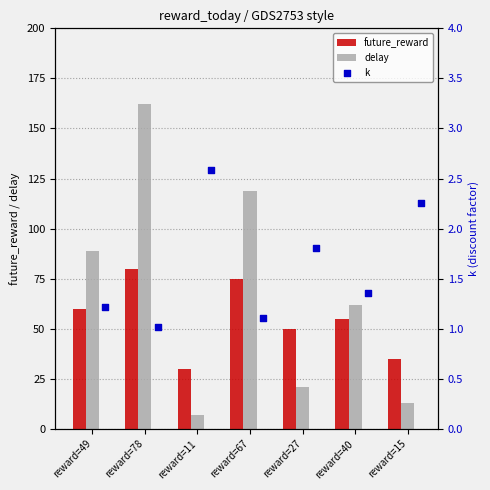

Which series reaches the minimum Y coordinate?

k